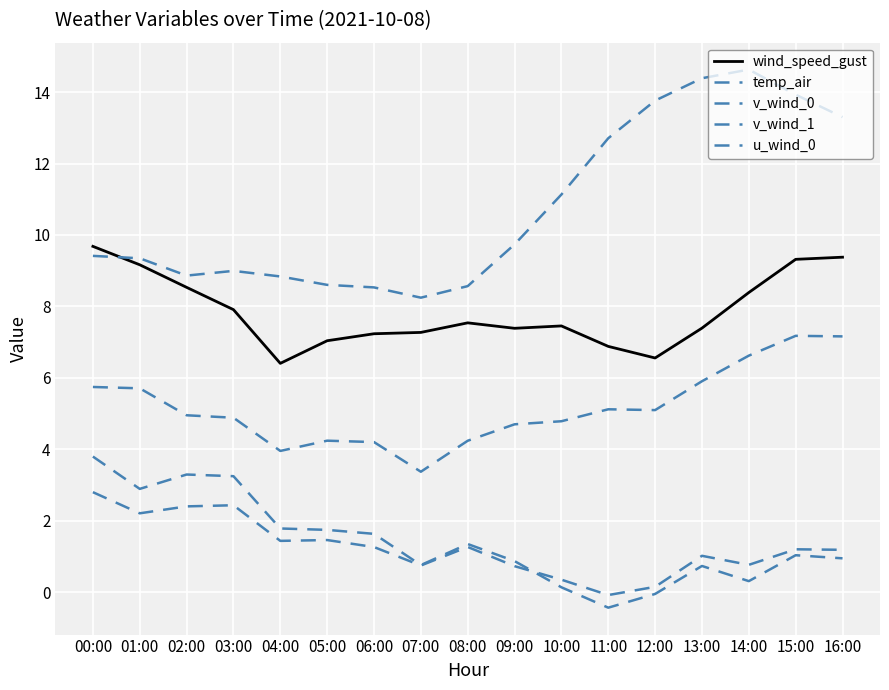

What is the maximum value for v_wind_0?

2.8